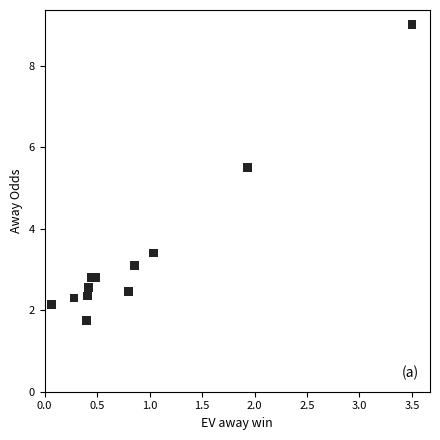

What is the range of X values (max minus min)?

3.4